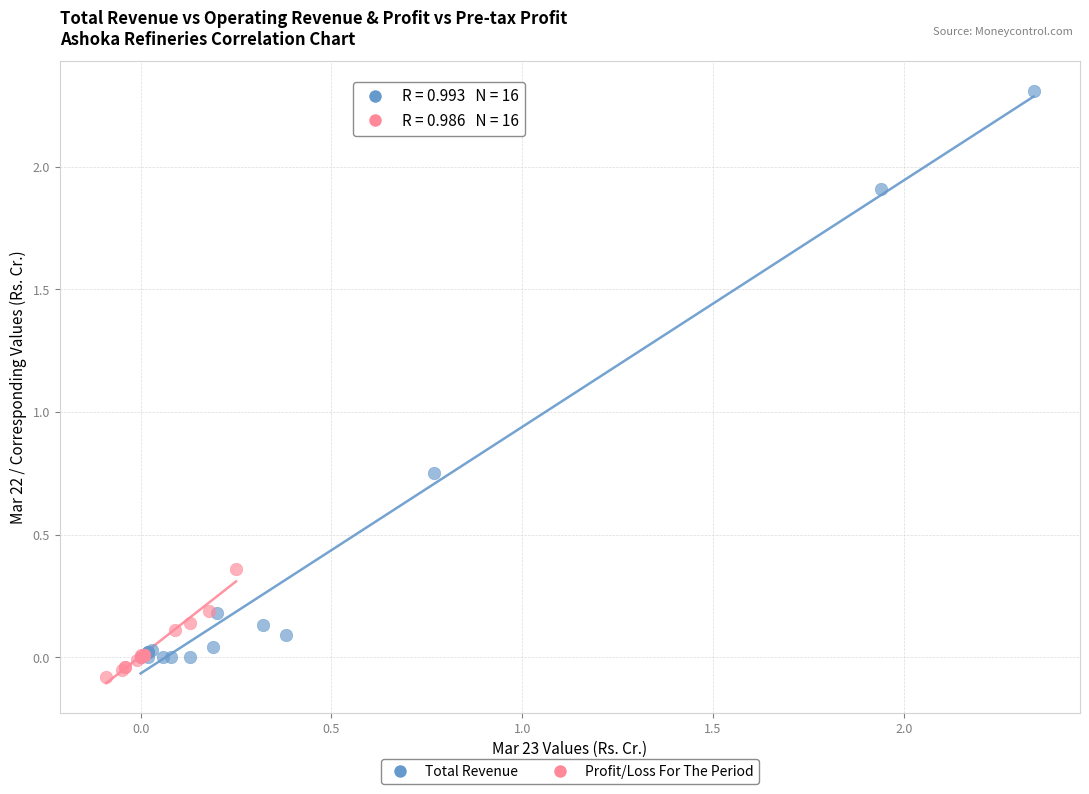

What are all the series names shown in the legend?

Total Revenue, Profit/Loss For The Period